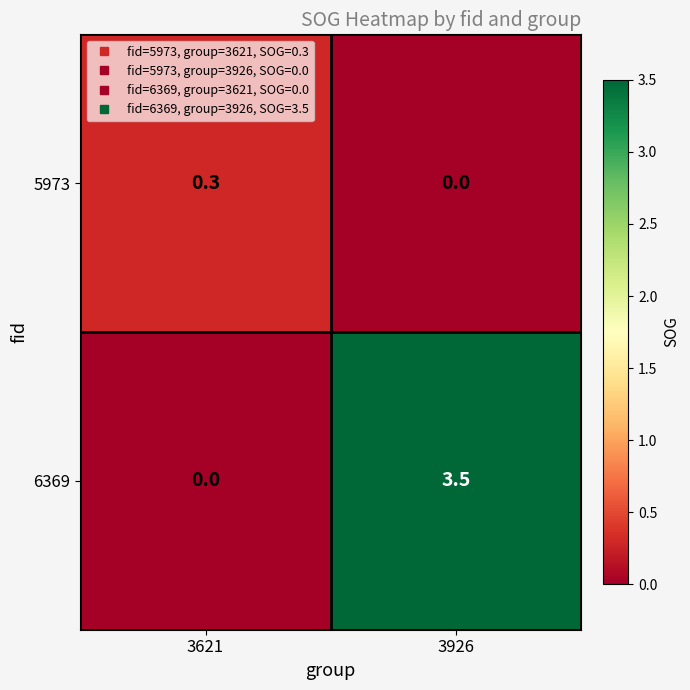

Reading left to right, list all the values displayed in this chart.

5973: 0.3	0.0
6369: 0.0	3.5